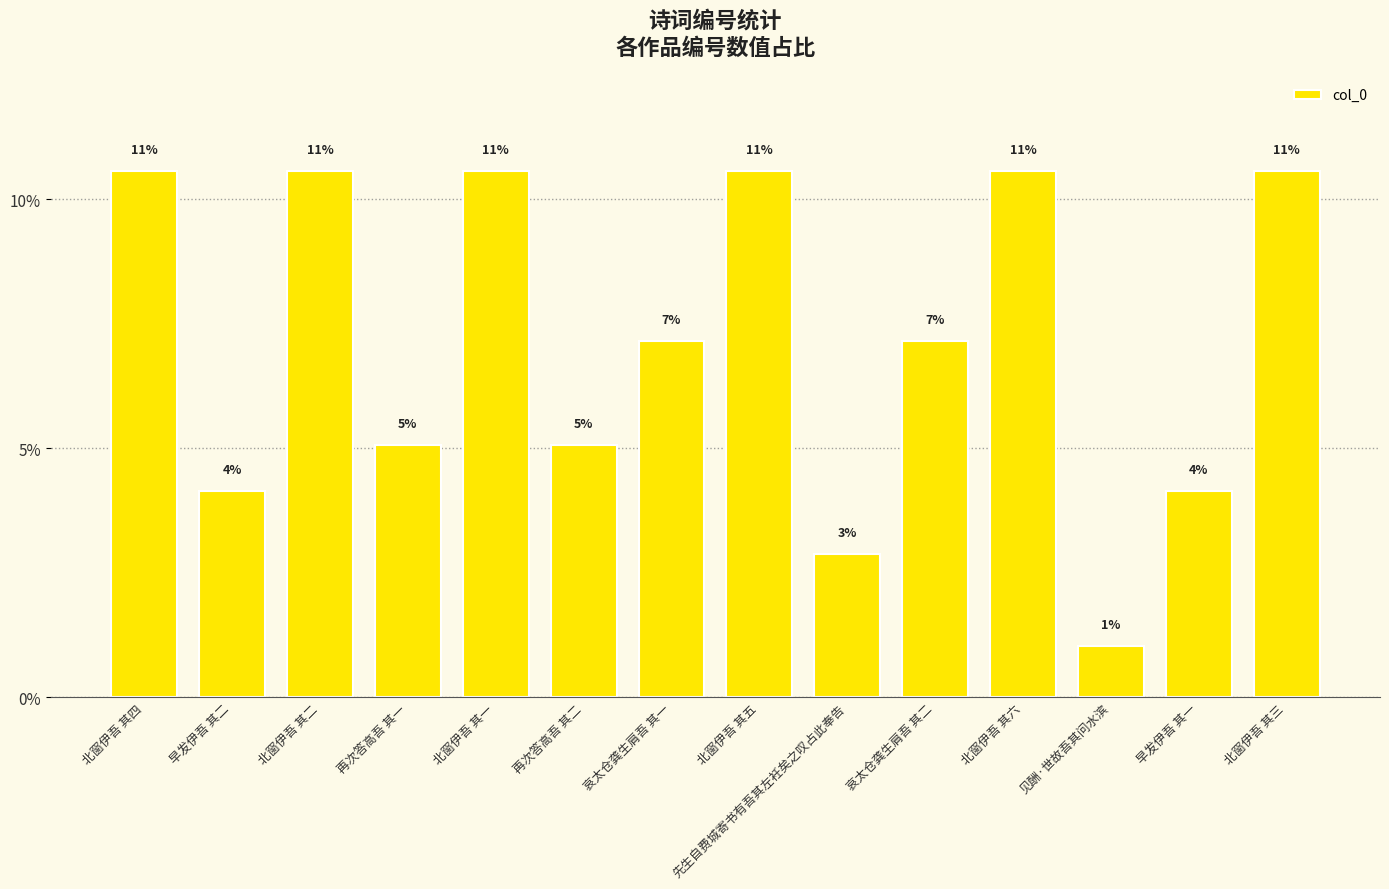

How many bars are there in total?

14